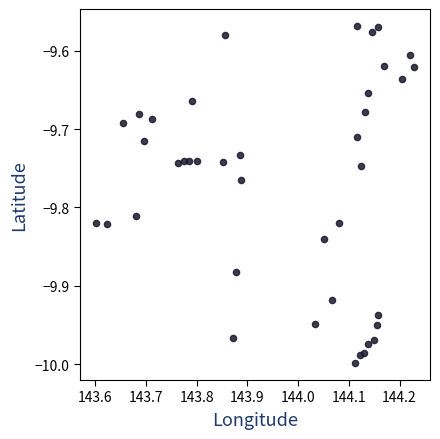

What is the range of X values (max minus min)?

0.6